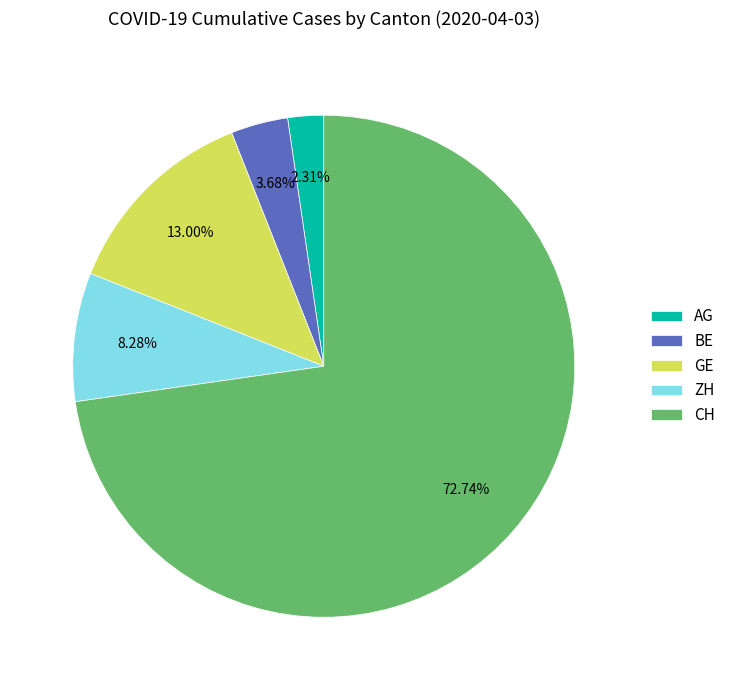

What portion of the pie excludes GE?

87.0%